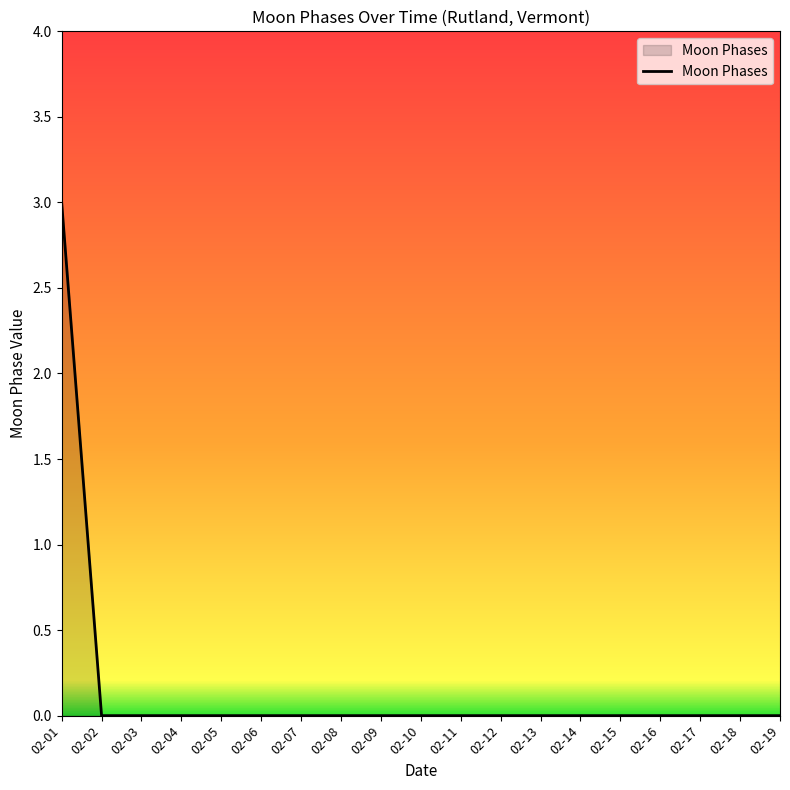

Is it true that the value at 02-03 is -1?

False